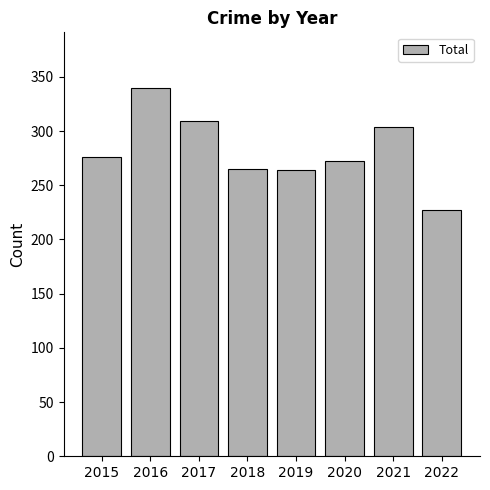

Approximately how many times larger is the value at 2021 compared to 2016?

0.9